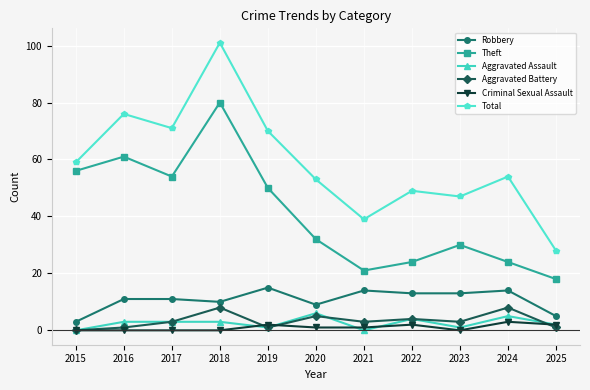

True or false: Robbery has a value of 3 at 2015.

True